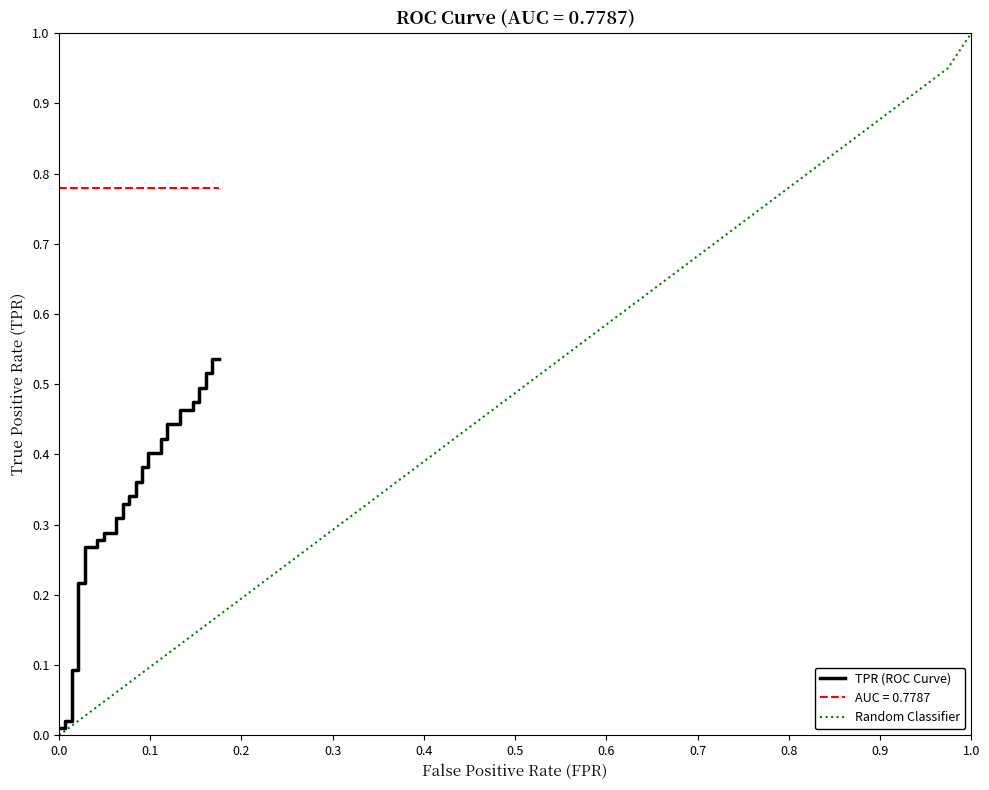

Which category has the highest value in the Random Classifier series?

1.0